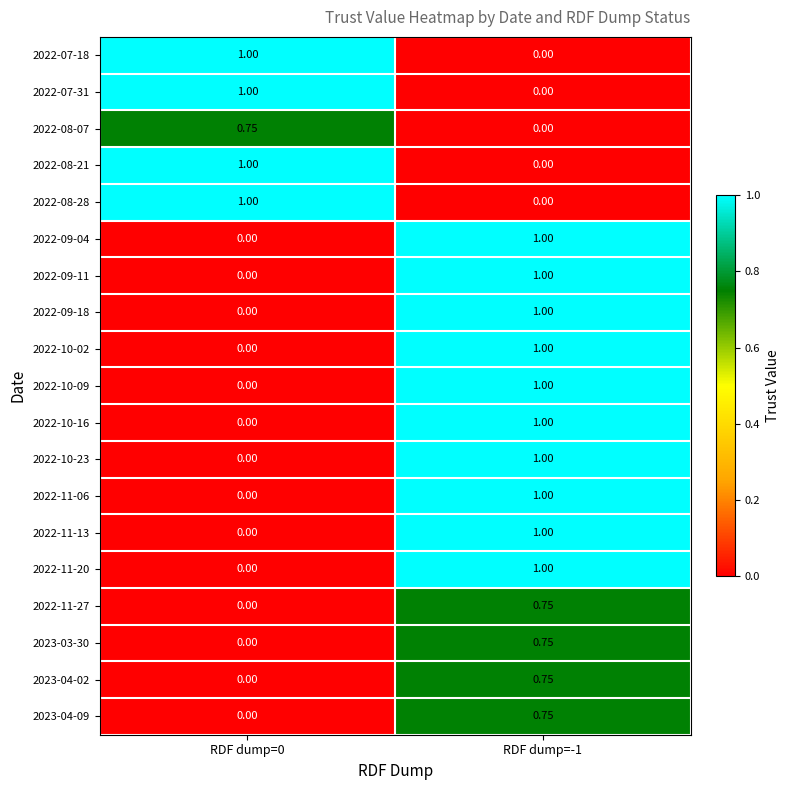

What is the spread (max minus min) of values at RDF dump=-1?

1.0